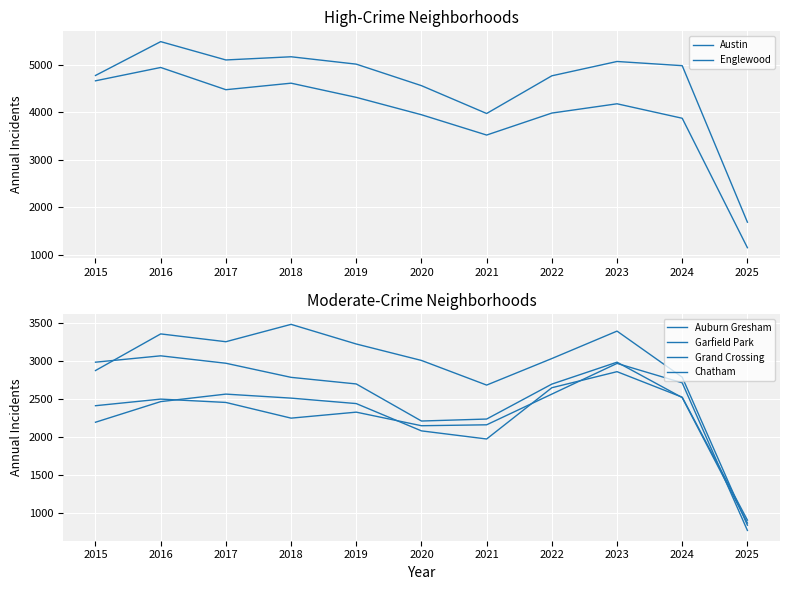

List the labels in order of Austin value, smallest first.

2025, 2021, 2020, 2022, 2015, 2024, 2019, 2023, 2017, 2018, 2016